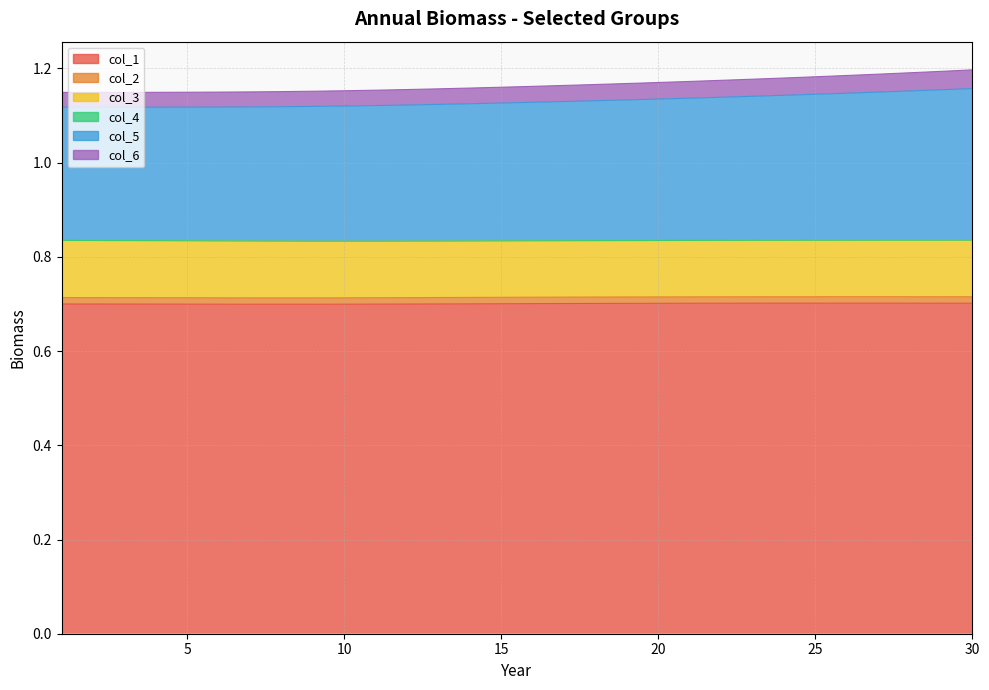

At which label does col_5 reach its peak?

30